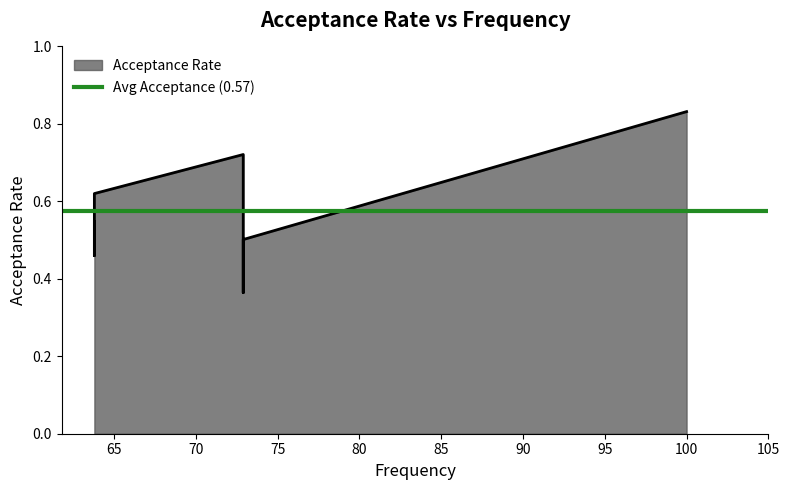

What is the value of the 8th point from the left?

0.7